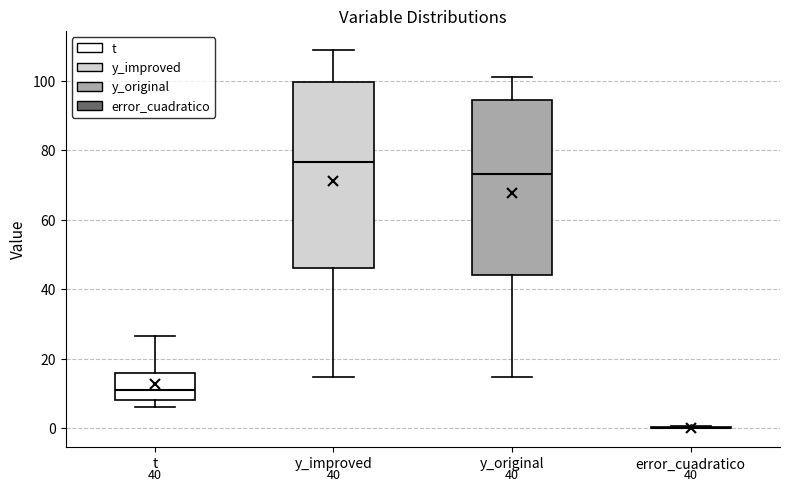

Comparing the boxes themselves (not the whiskers), which one is the tallest?

y_improved